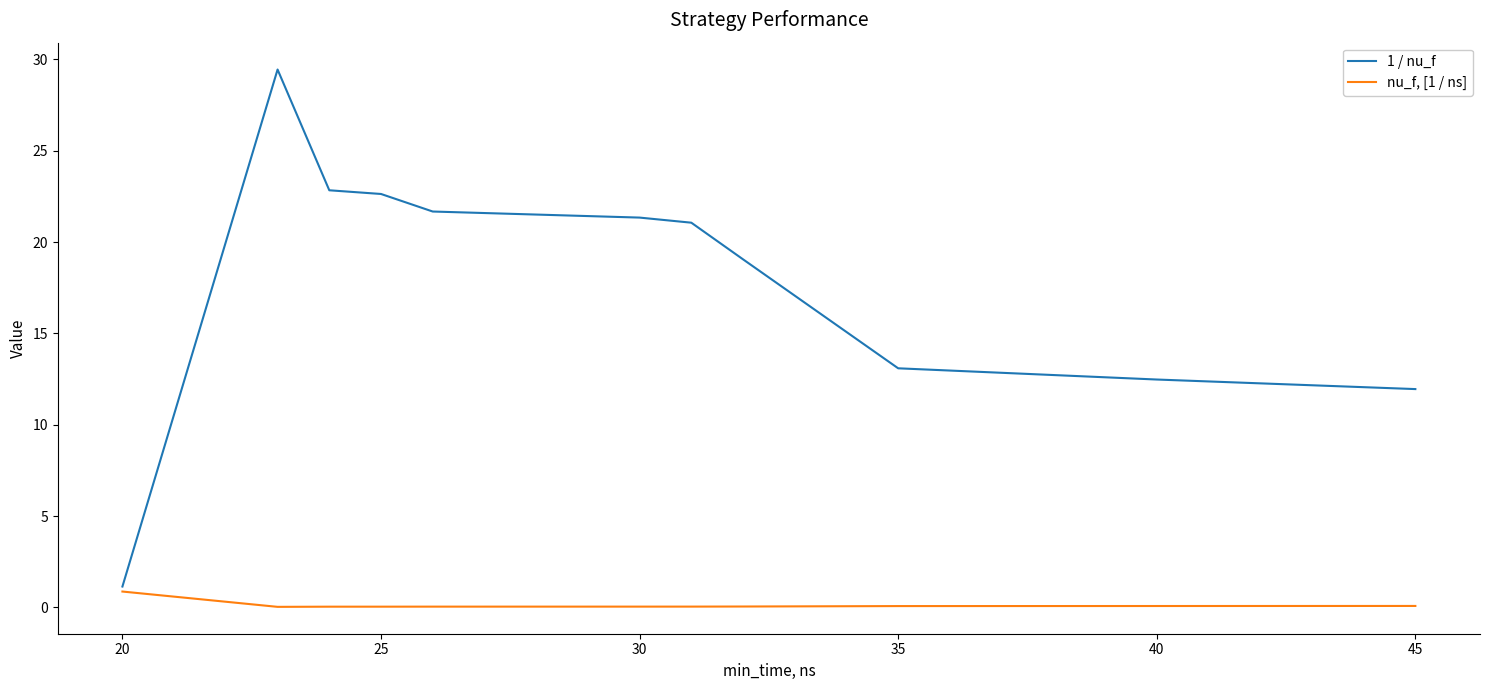

Rank the series by their maximum value, from highest to lowest.

1 / nu_f, nu_f, [1 / ns]